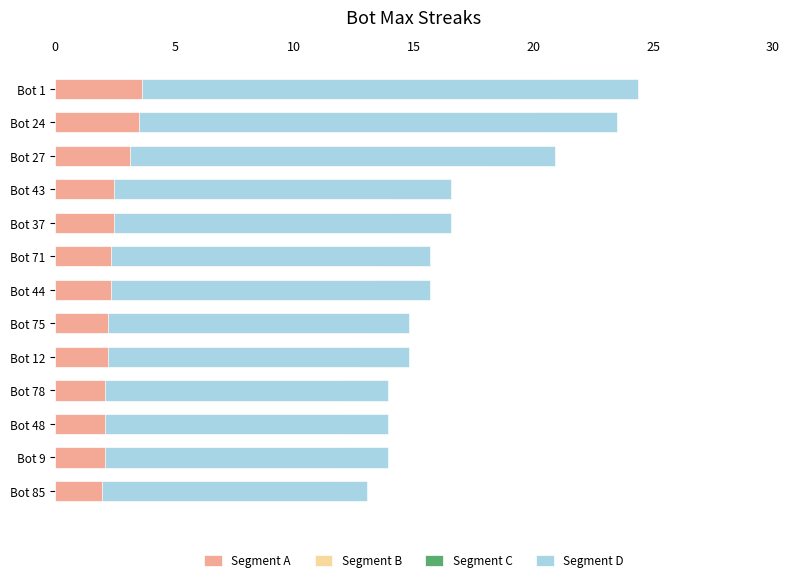

The Segment C series shows 1.2 at Bot 43. True or false?

False